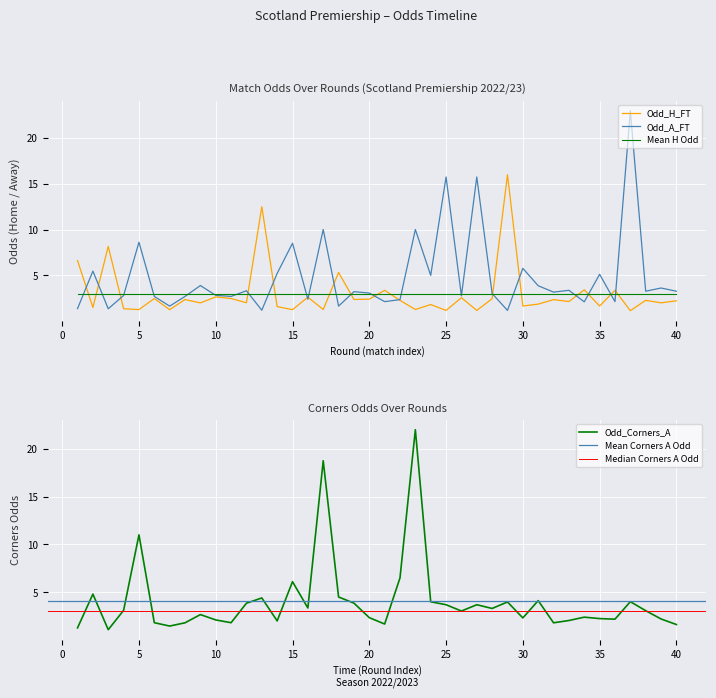

What is the minimum value for Mean H Odd?

3.0